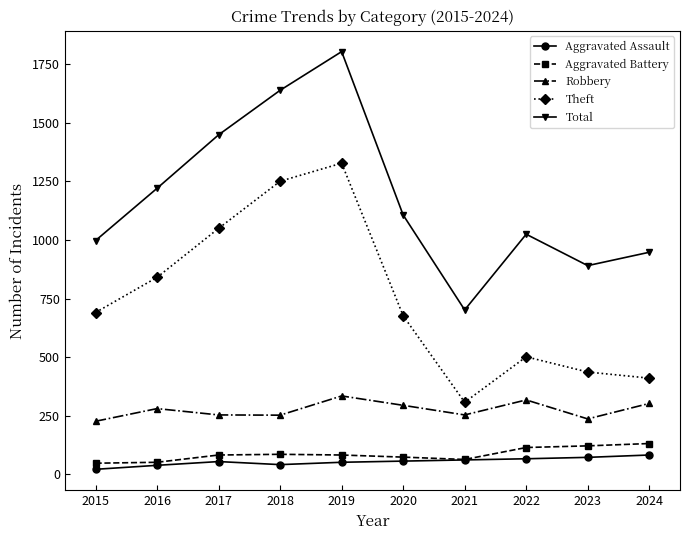

At which category does Theft reach its first local peak?

2019